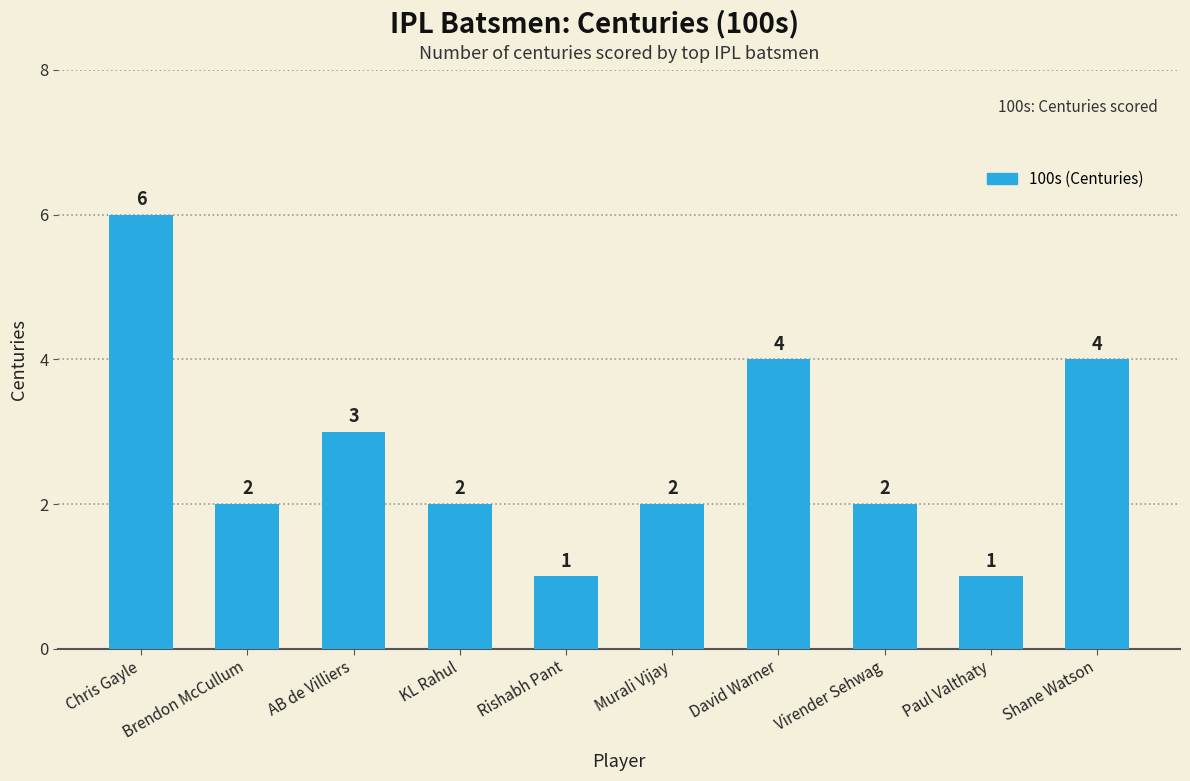

What is the maximum value shown in the chart?

6